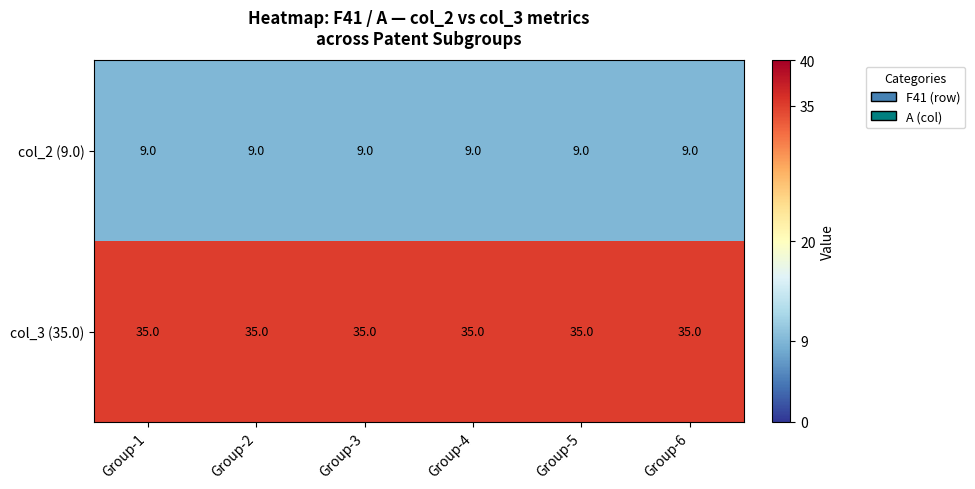

The value of col_2 (9.0) at Group-6 is 15. True or false?

False